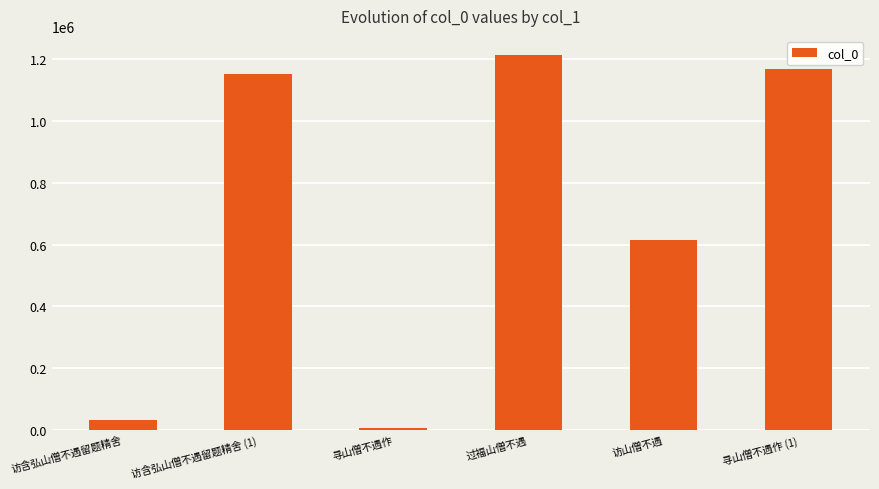

What is the difference between the values at 访含弘山僧不遇留题精舍 (1) and 寻山僧不遇作 (1)?

15869